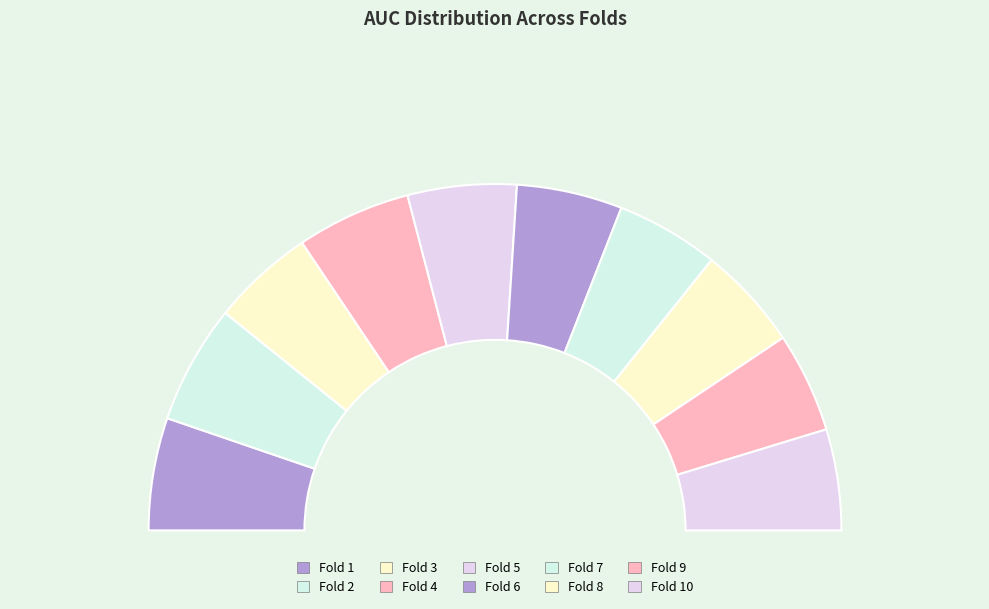

True or false: Fold 7 accounts for 10% of the total.

True